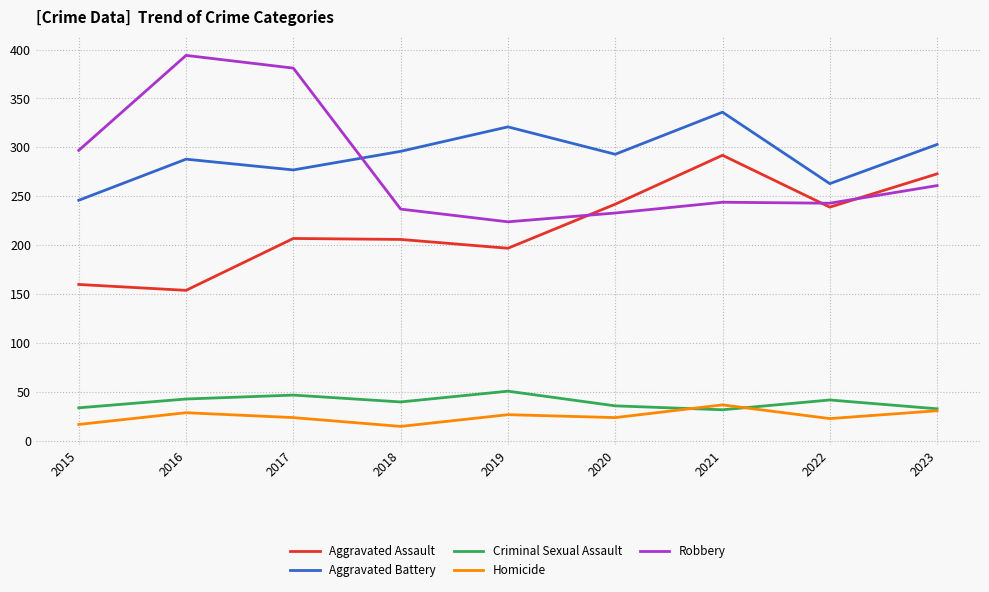

True or false: Homicide and Robbery cross at least once.

False